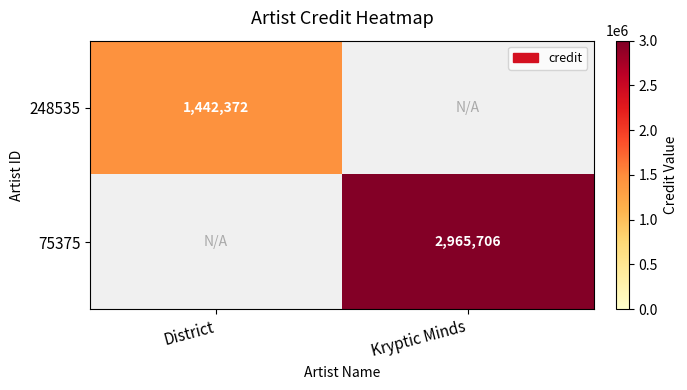

At how many categories does at least one series exceed 2270149?

1